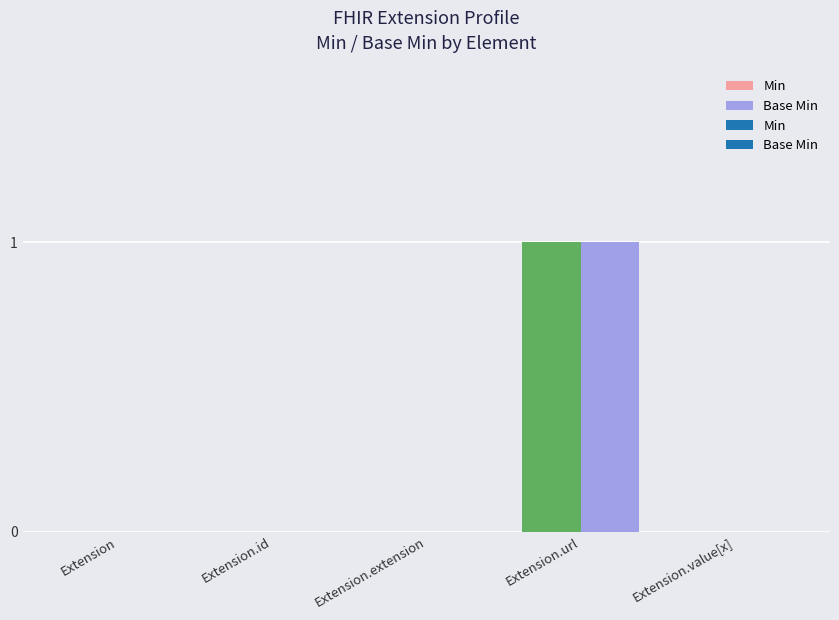

Reading left to right, extract all data points from this chart.

Min: 0	0	0	1	0
Base Min: 0	0	0	1	0